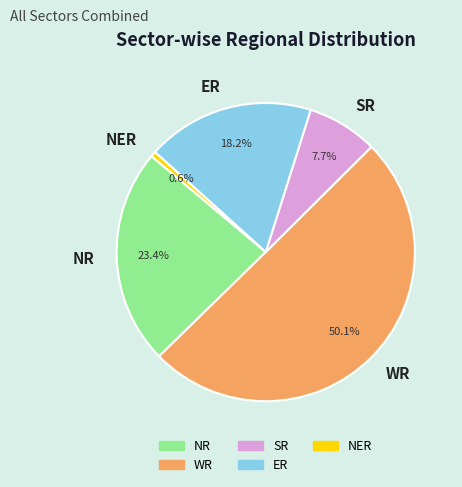

How many segments does this pie chart have?

5